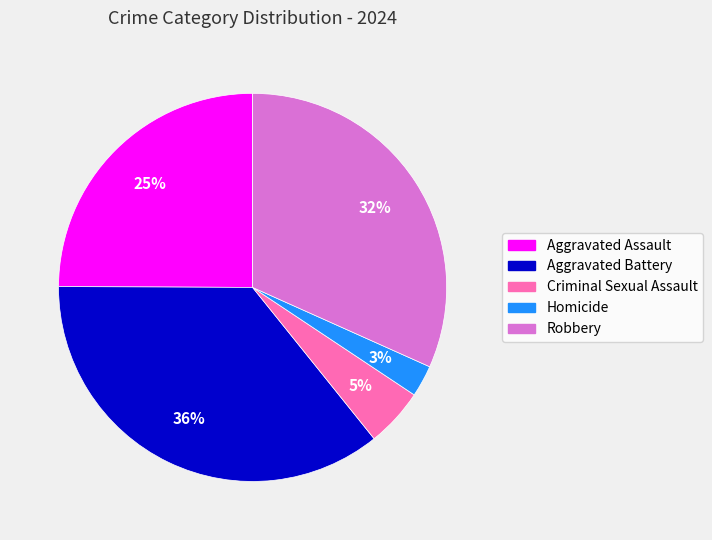

Which slice is the largest?

Aggravated Battery